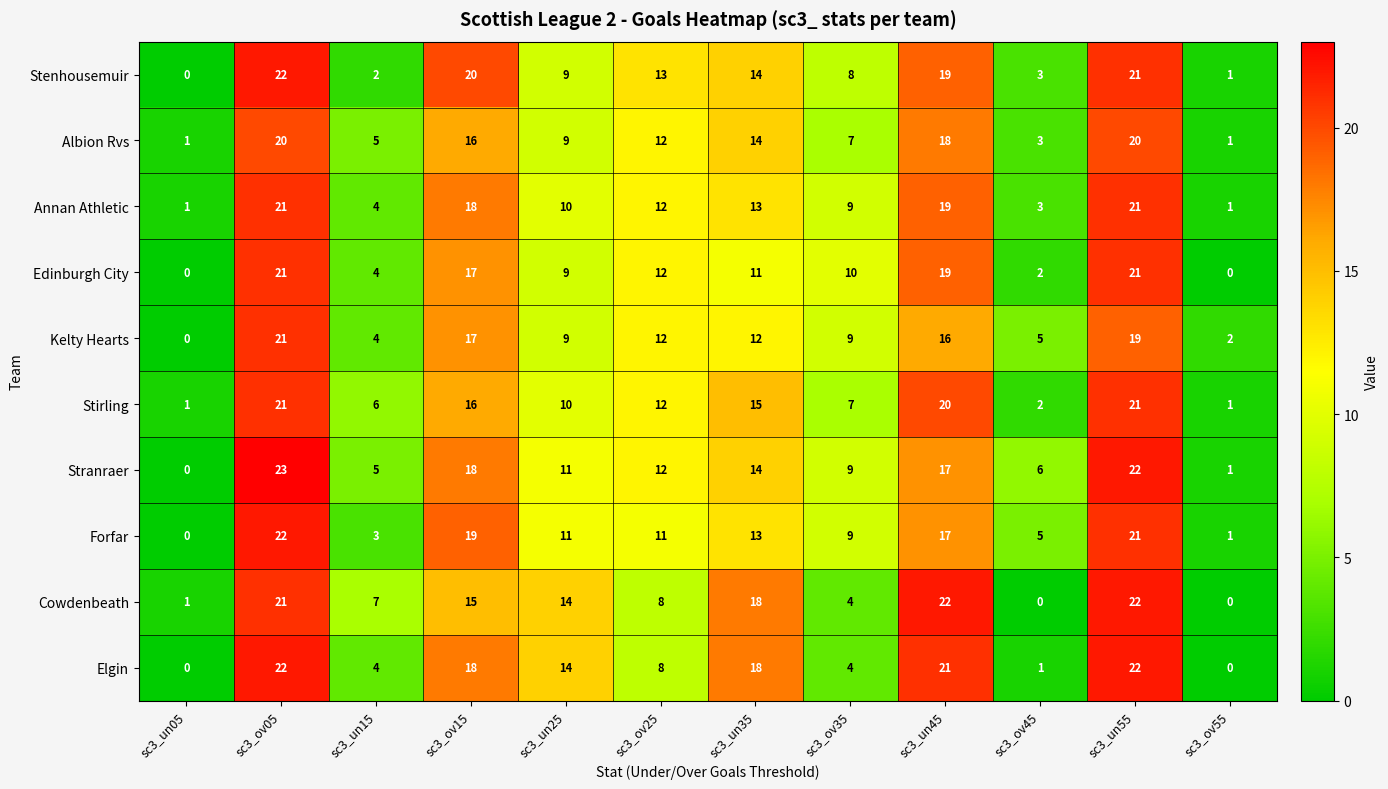

At which label does Forfar first exceed 11?

sc3_ov05